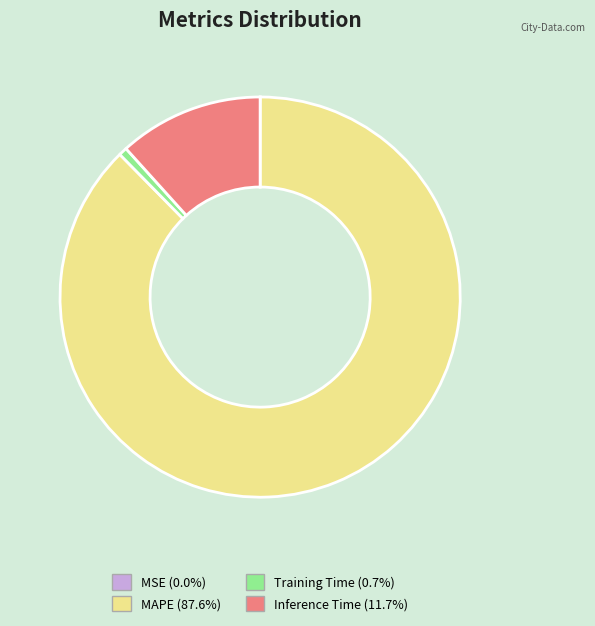

What is the largest slice in the pie chart?

MAPE